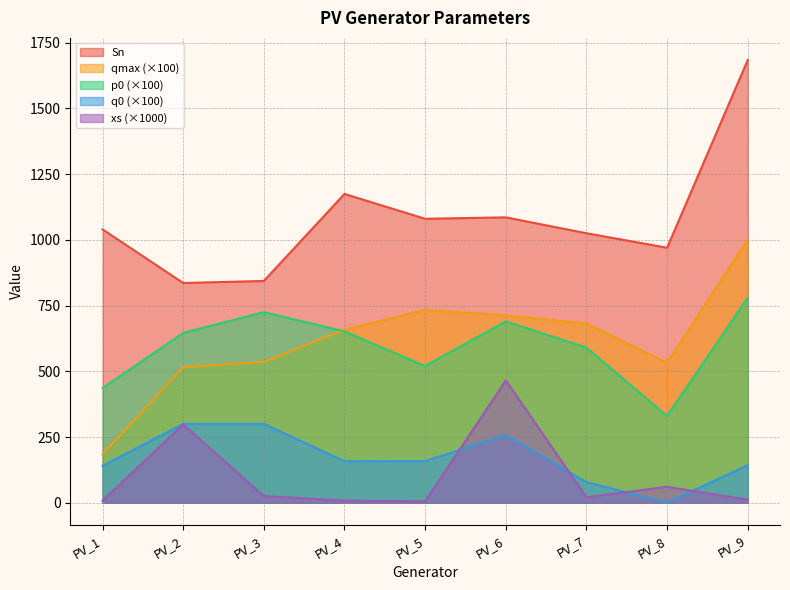

Which series ends up on top after the final intersection of qmax and p0?

qmax